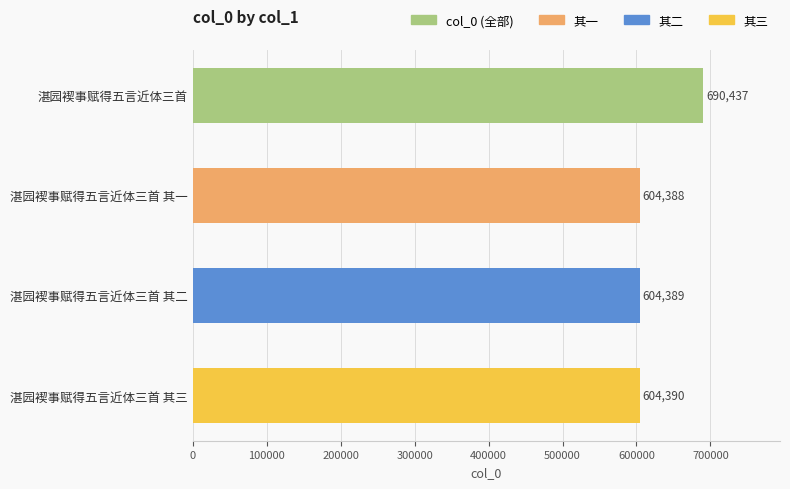

Where is the data nearest to the value 647412?

湛园褉事赋得五言近体三首 其三